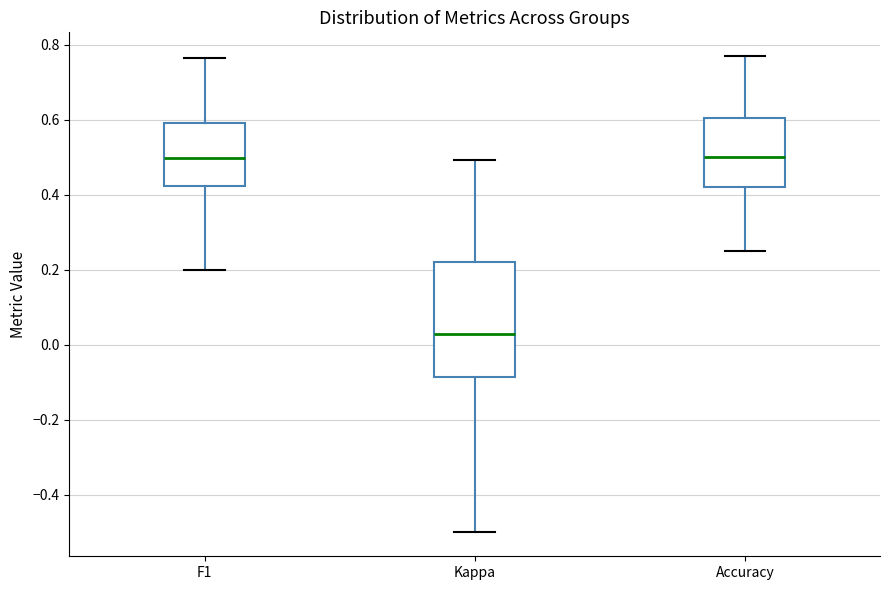

Where does the upper whisker of the box for F1 end on the y-axis? The values are not printed on the chart, so give them approximately, as read against the axis.

0.76